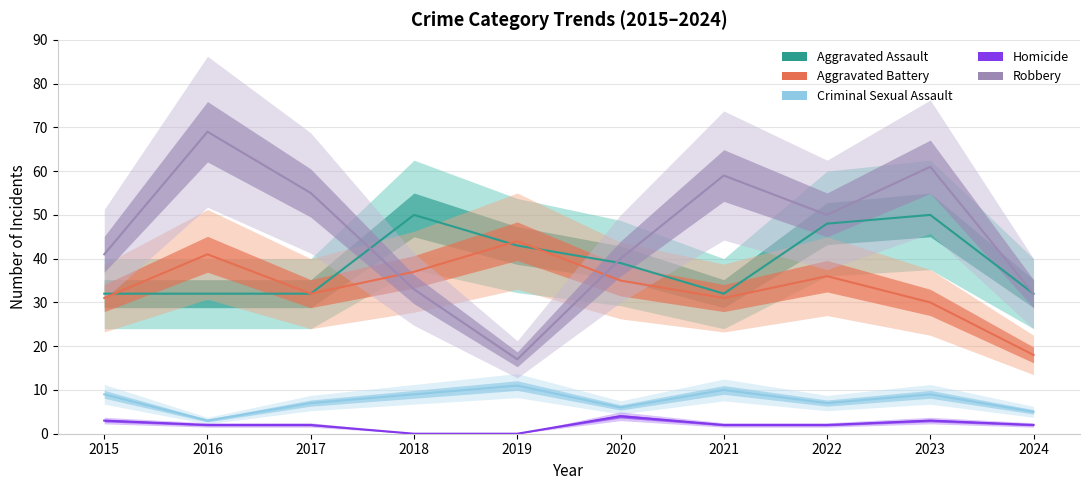

Rank the series at 2022 from highest to lowest value.

Robbery, Aggravated Assault, Aggravated Battery, Criminal Sexual Assault, Homicide